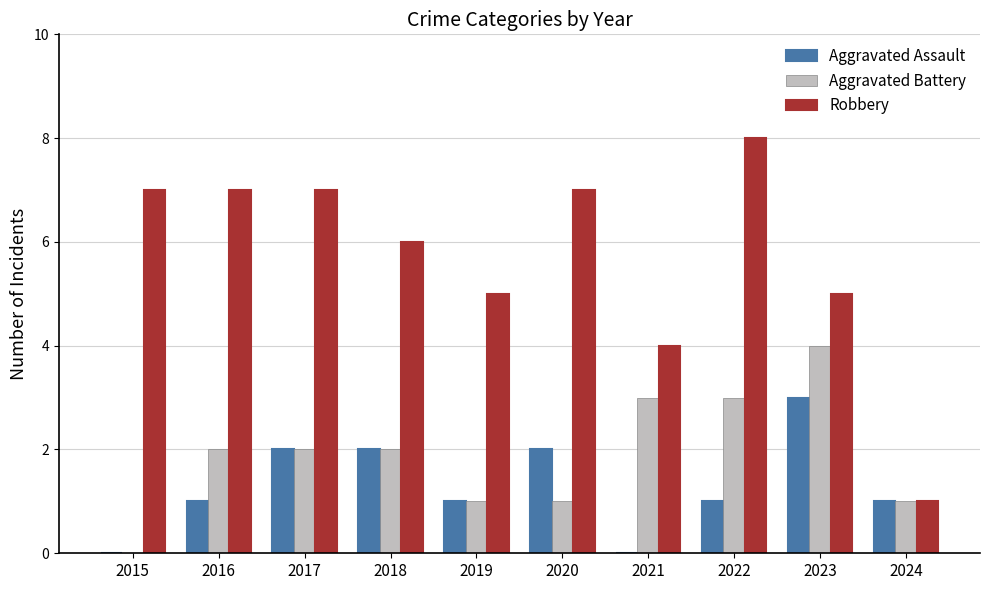

What is the sum of the Aggravated Battery values at 2017 and 2023?

6